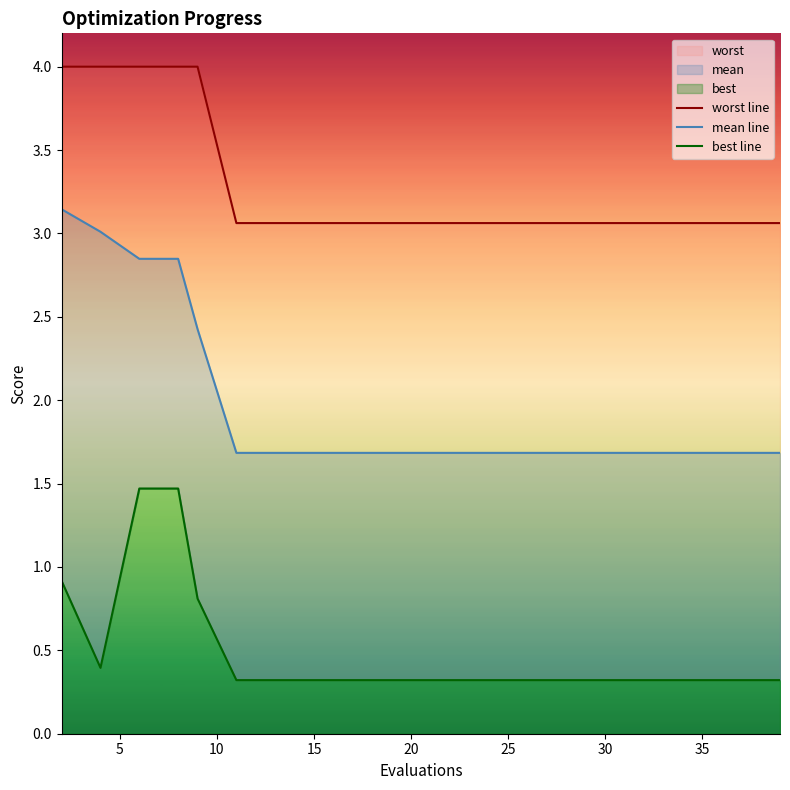

Which series has the largest range (max minus min)?

mean line